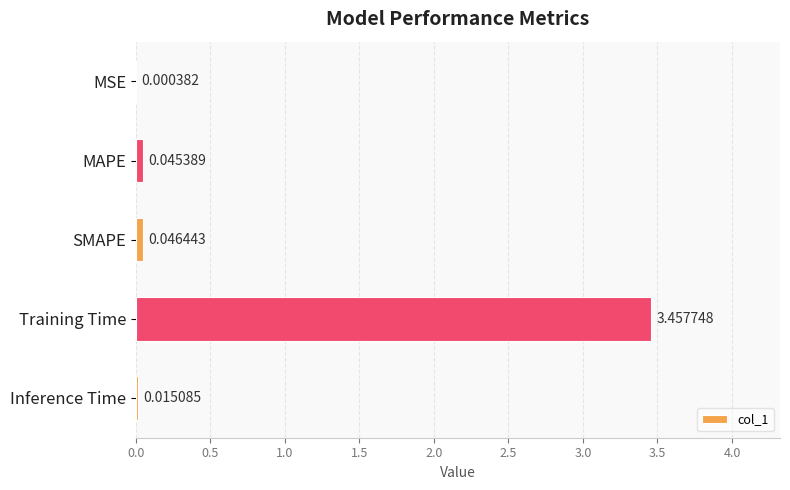

At which label is the value closest to 1?

SMAPE